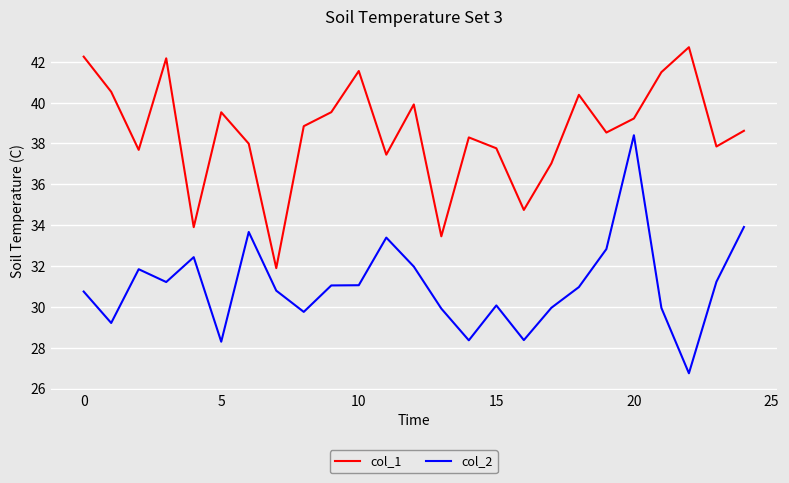

At how many categories does at least one series exceed 31?

25